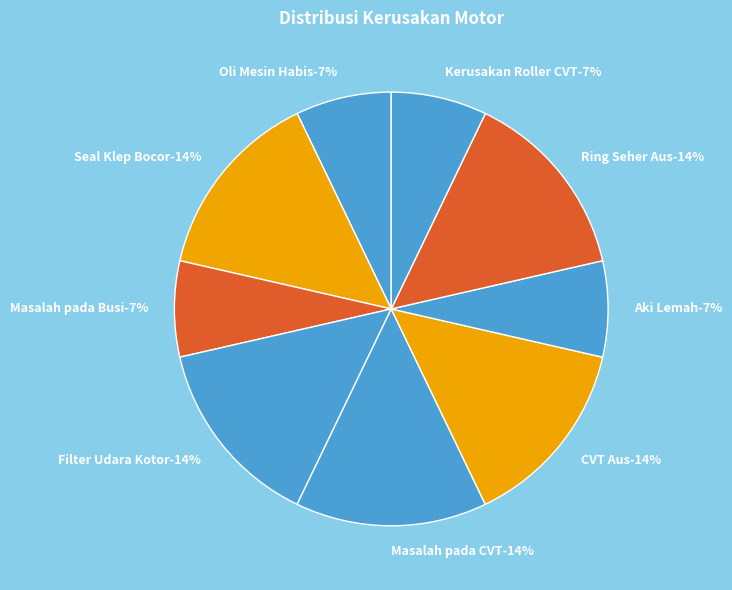

What percentage is the Oli Mesin Habis slice, to the nearest percent?

7%